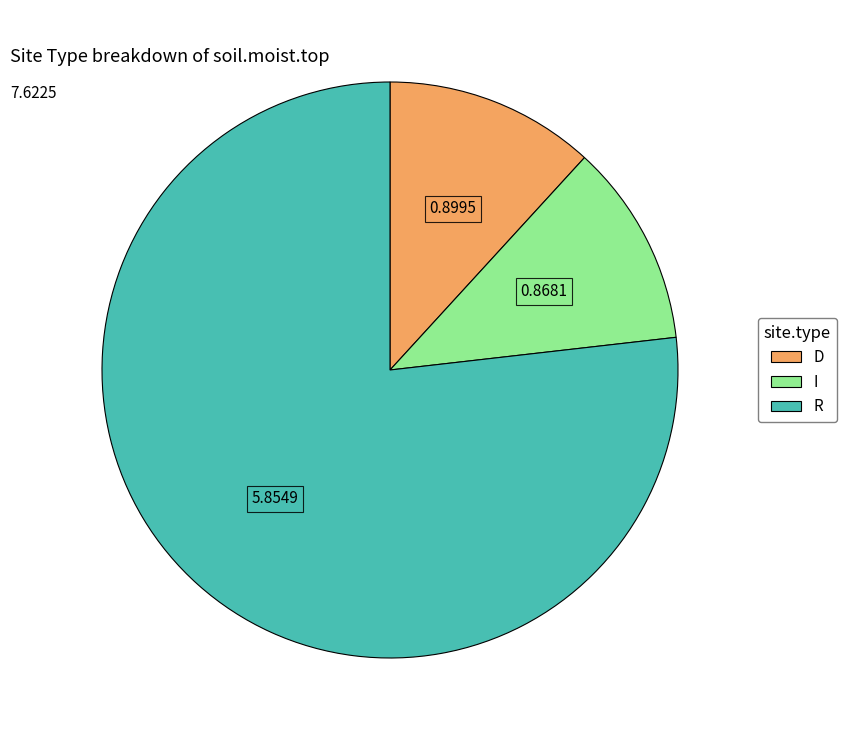

What is the largest slice in the pie chart?

R